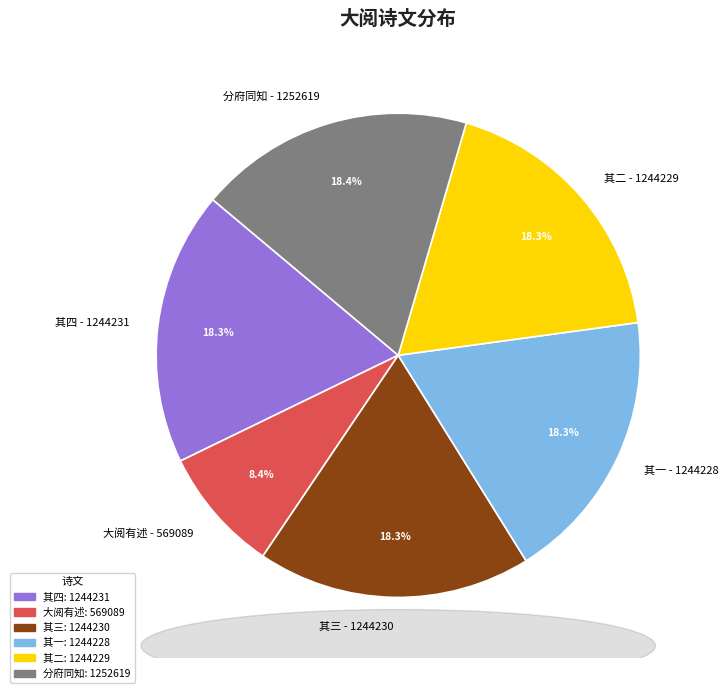

What is the smallest slice in the pie chart?

大阅有述 - 569089